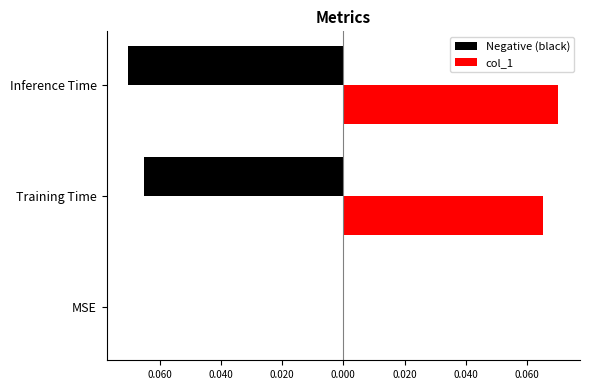

What is the difference between the second highest and minimum values in the col_1 series?

0.1